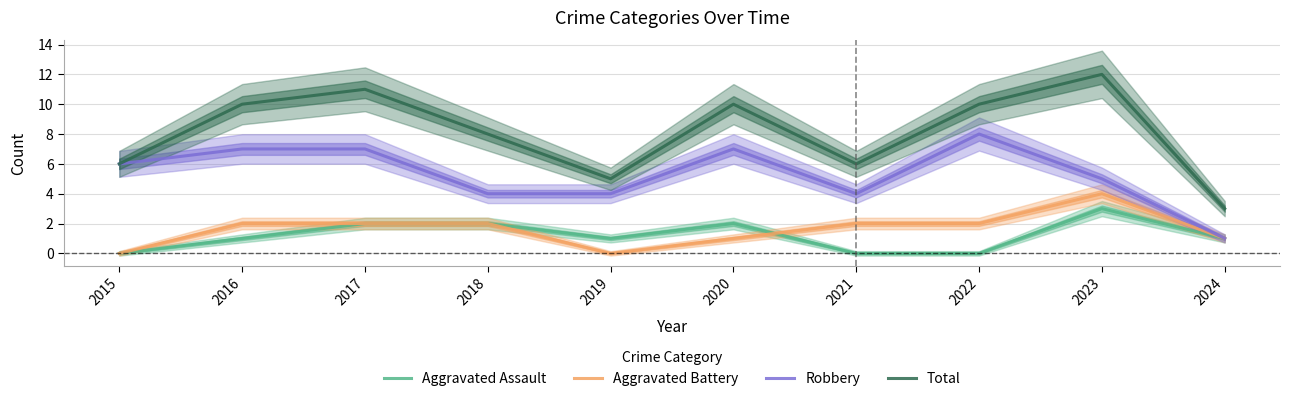

Does the chart display data point markers on the line(s)?

No